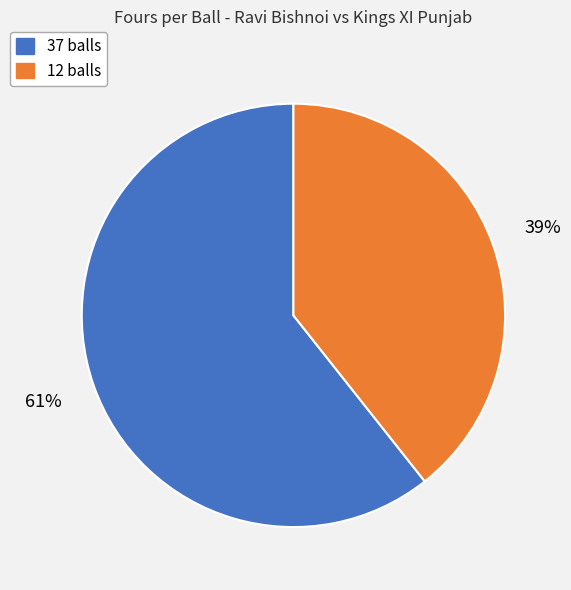

Which category has the biggest portion of the pie?

37 balls